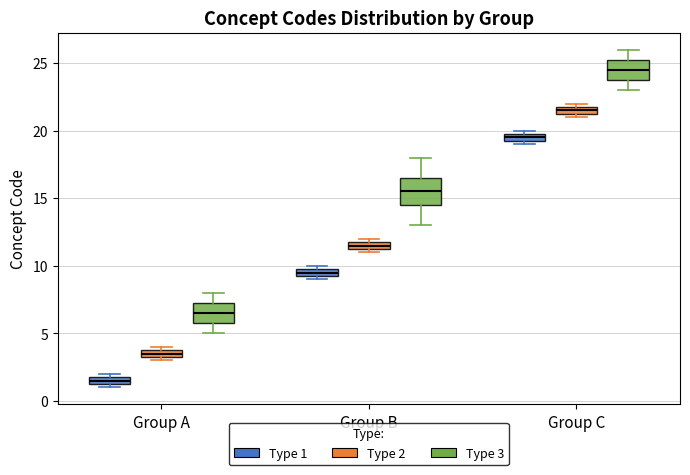

Which box has the lowest median line?

Group A (Type 1)